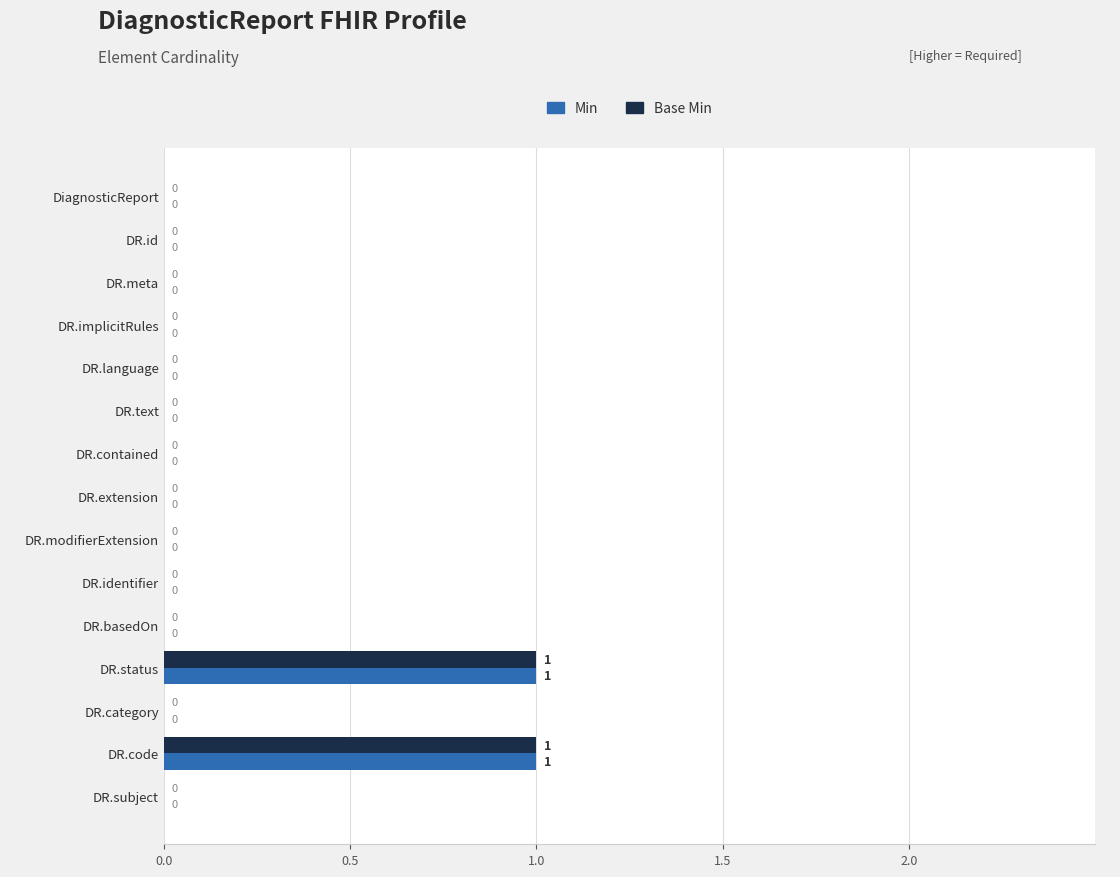

How many positive values does the Min series have?

2